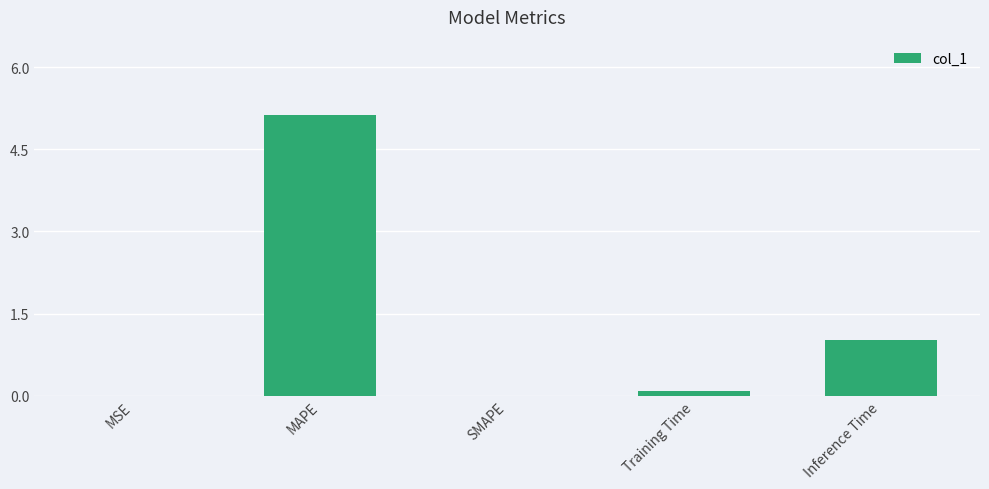

Between MAPE and Inference Time, which is larger?

MAPE